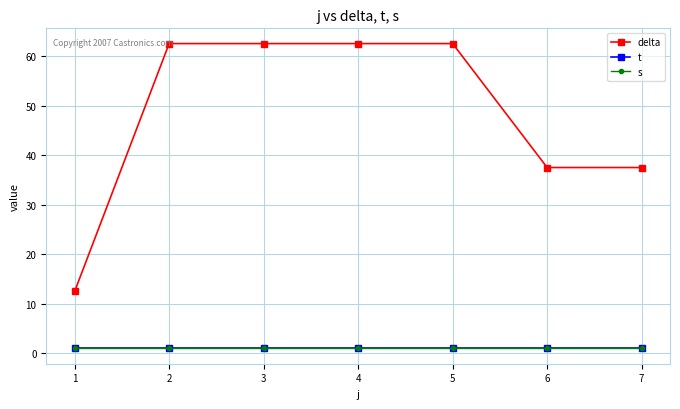

Reading left to right, transcribe all the data shown in this chart.

delta: 12.5	62.5	62.5	62.5	62.5	37.5	37.5
t: 1.0	1.0	1.0	1.0	1.0	1.0	1.0
s: 1.0	1.0	1.0	1.0	1.0	1.0	1.0